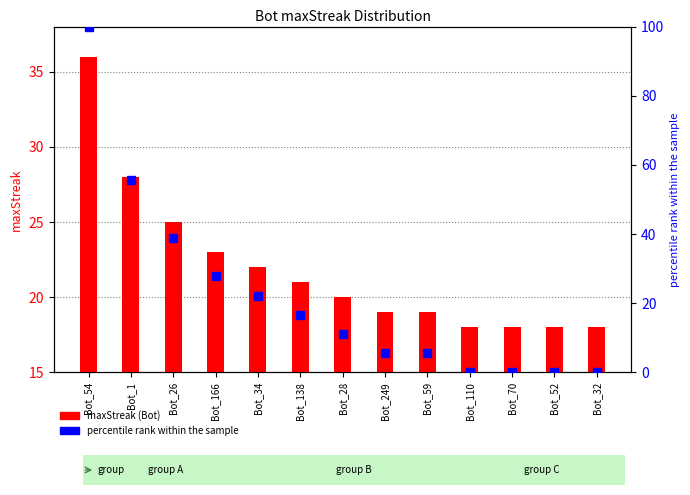

What are all the series names shown in the legend?

maxStreak (Bot), percentile rank within the sample